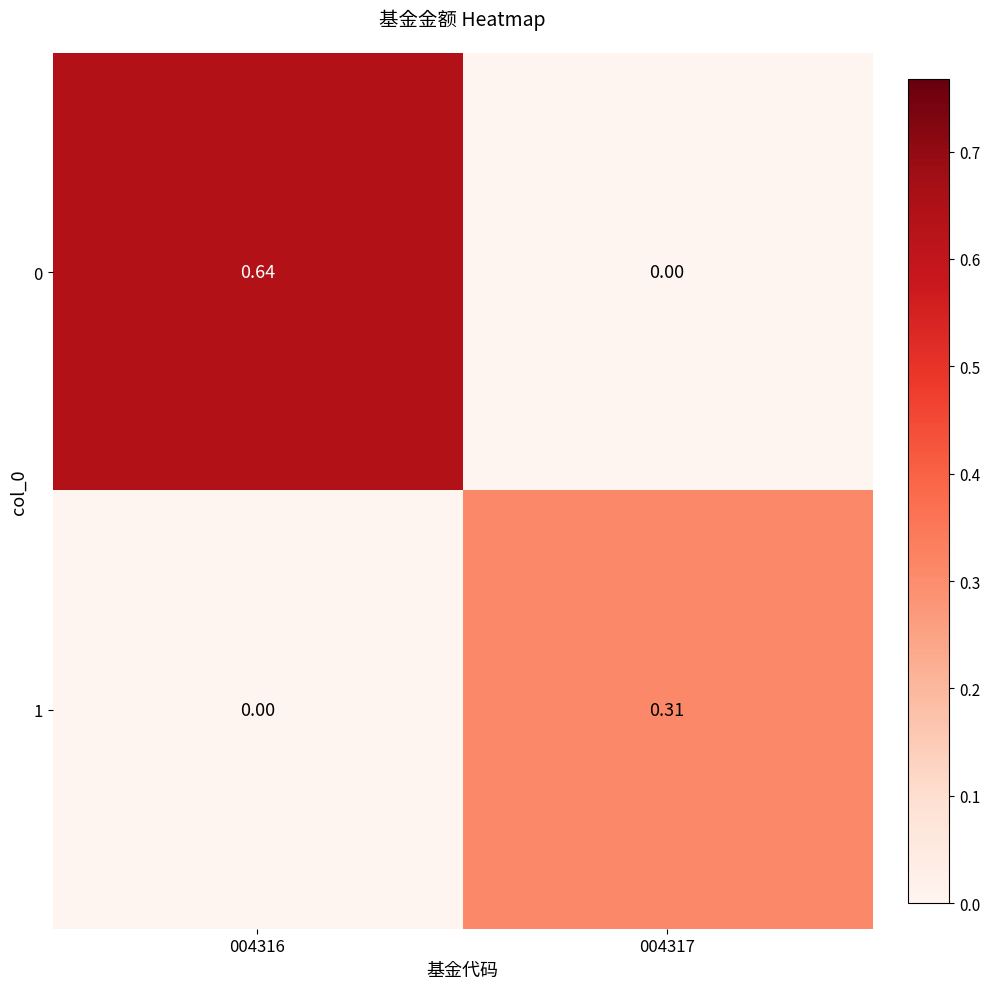

Is the value of 1 at 004316 greater than the value of 0 at 004316?

No